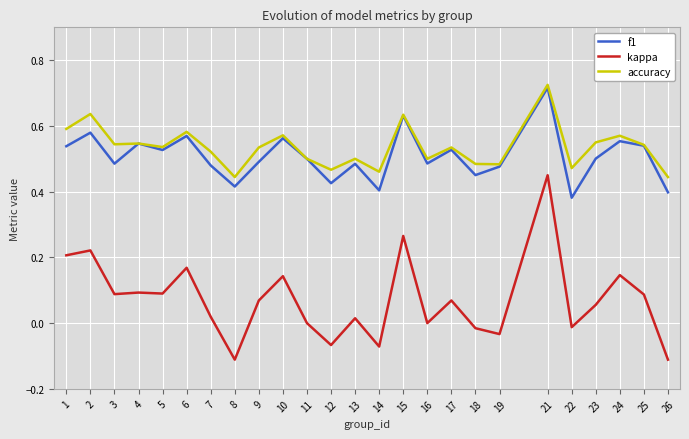

True or false: accuracy has a value of 1.0 at 10.

False